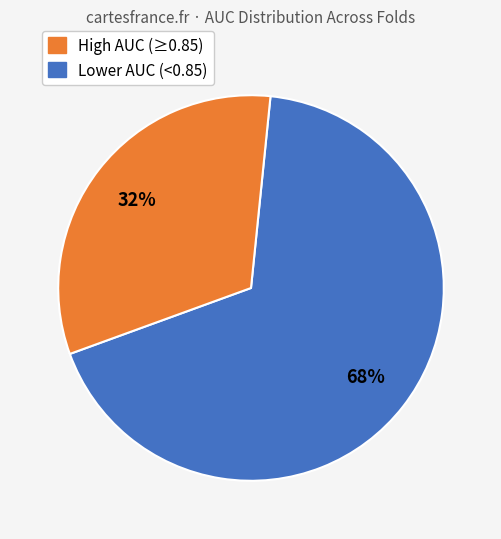

To the nearest percent, what is the average slice percentage?

50%